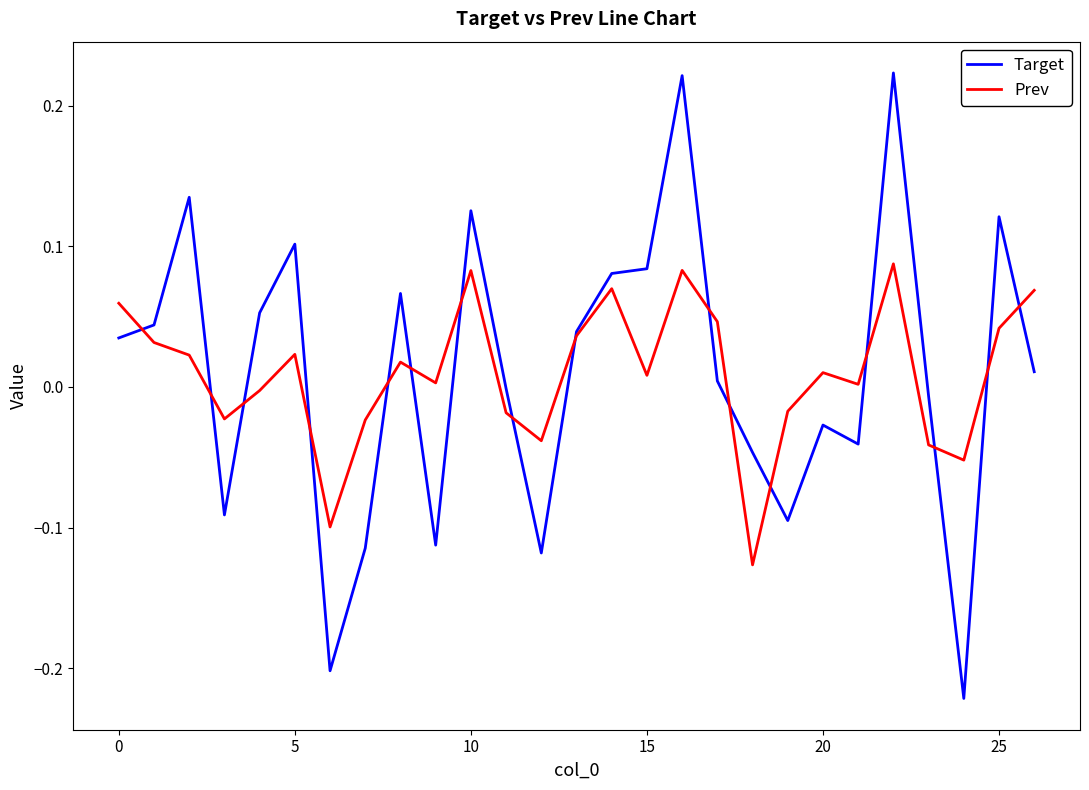

What is the difference between the maximum and second lowest values in the Target series?

0.4